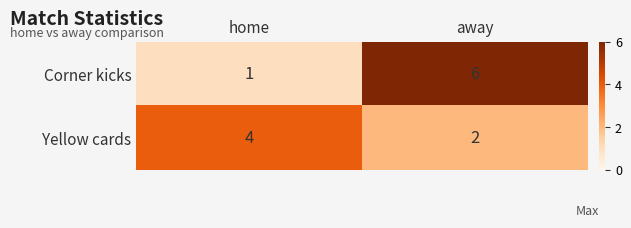

Between home and away, which series saw the biggest shift?

Corner kicks